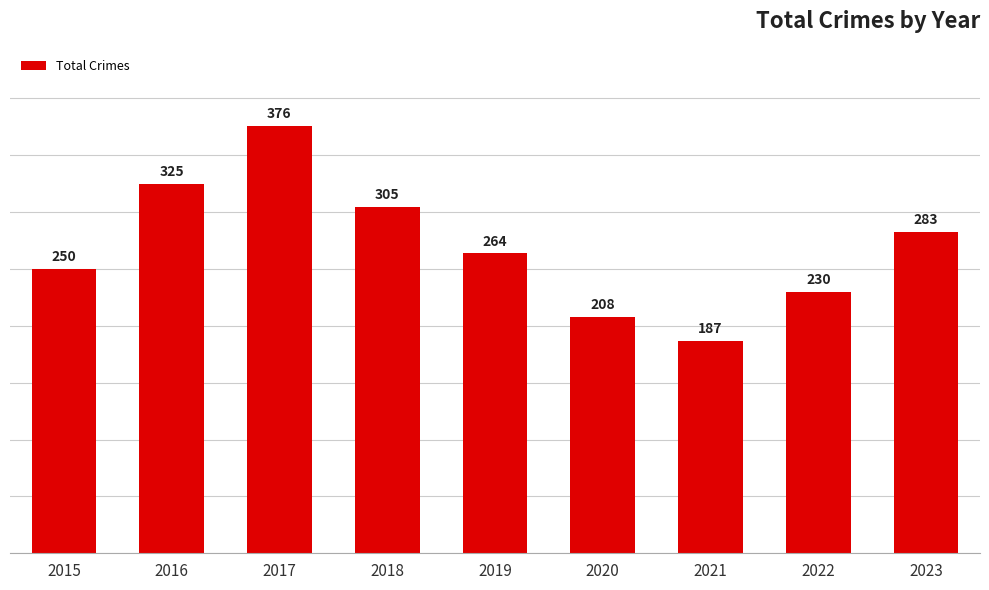

The value at 2015 is 438. True or false?

False